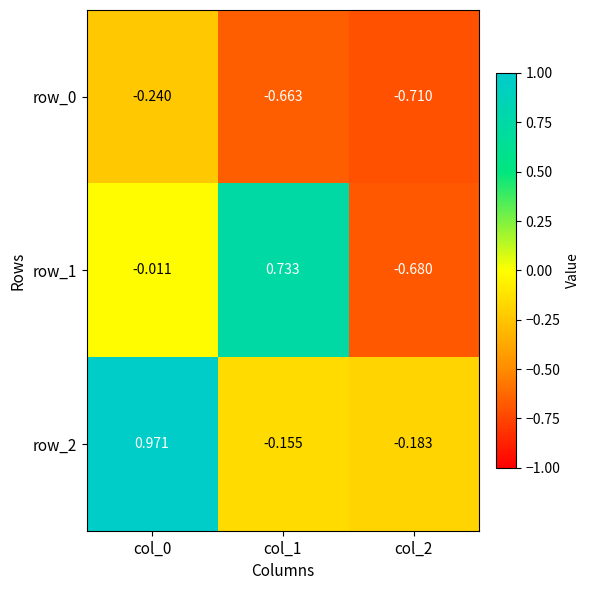

The row_2 series shows 0.4 at col_0. True or false?

False